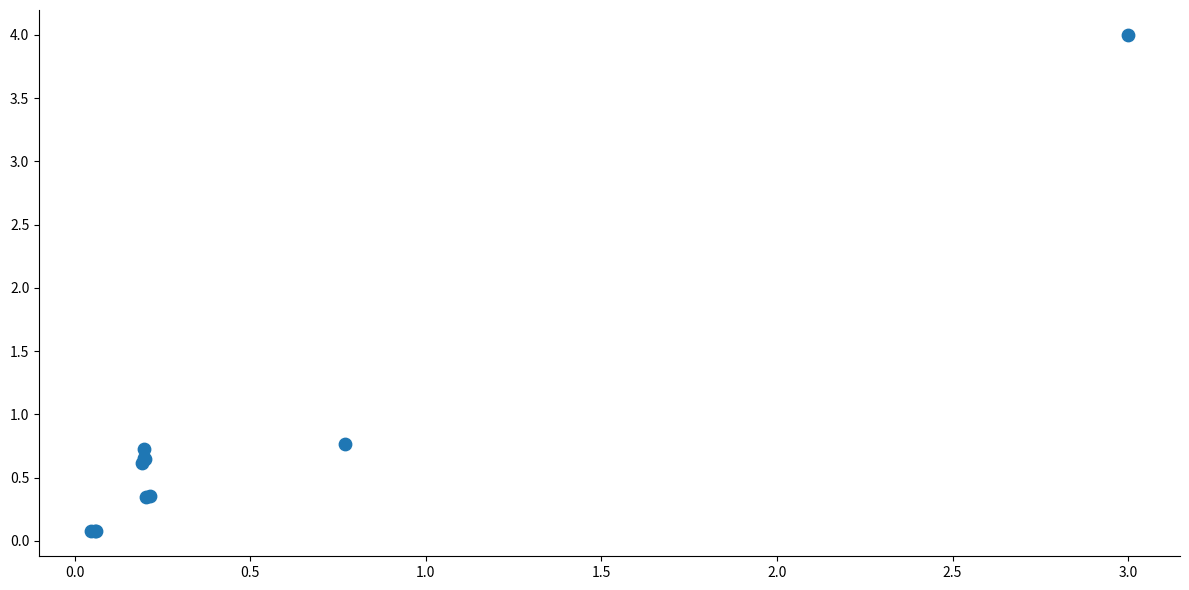

What Y value in the scatter plot is closest to 2?

0.8